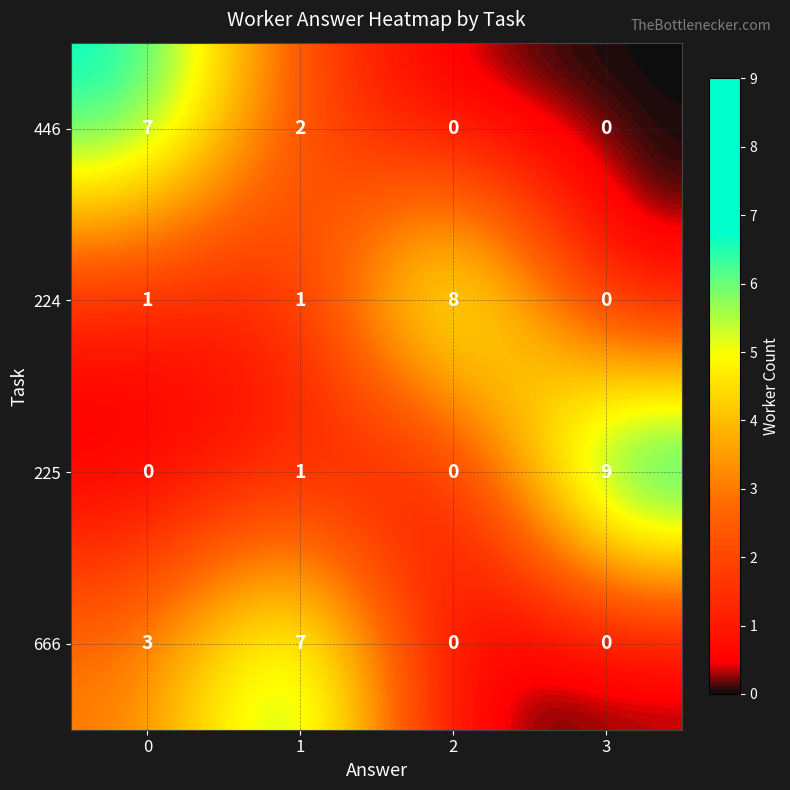

What is the total value across all series at 1?

11